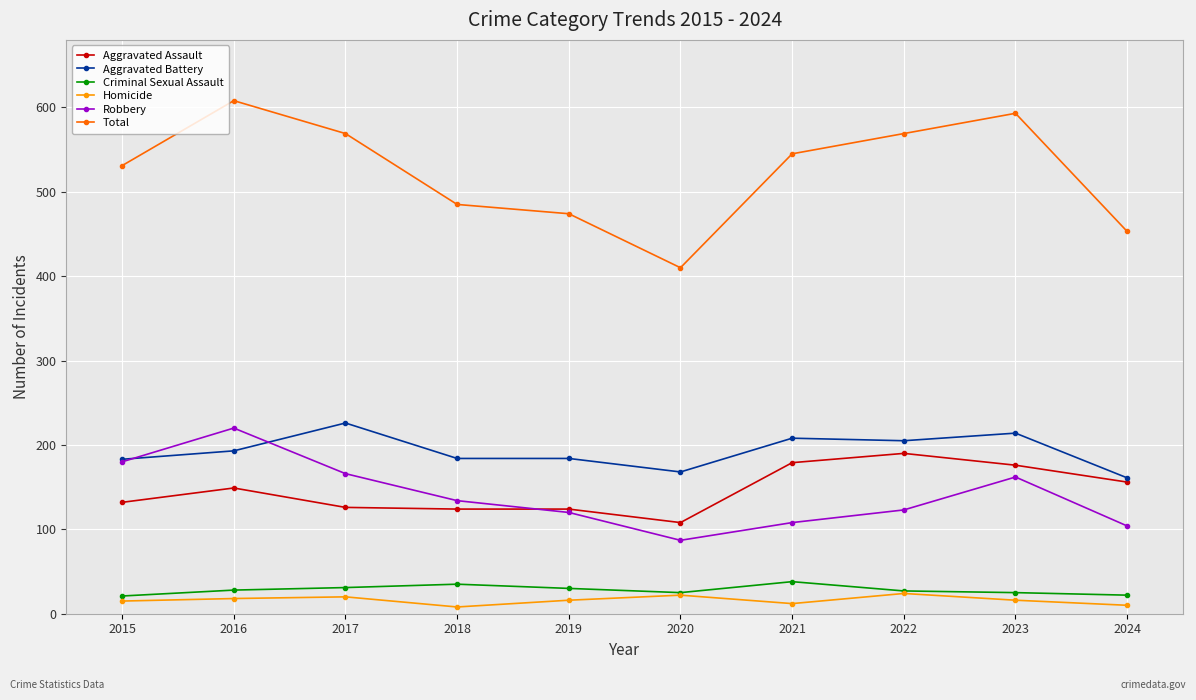

What are all the series names shown in the legend?

Aggravated Assault, Aggravated Battery, Criminal Sexual Assault, Homicide, Robbery, Total